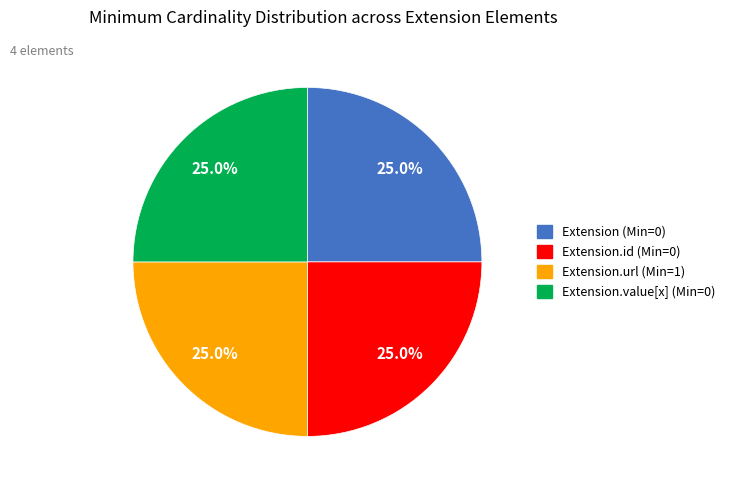

Is there any slice that represents more than half of the pie?

No